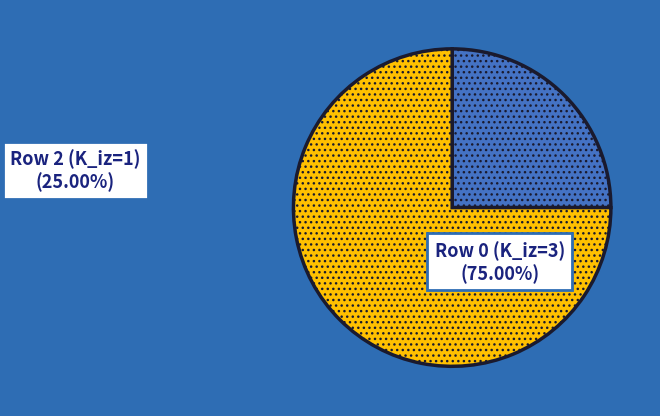

How many slices are in this pie chart?

2